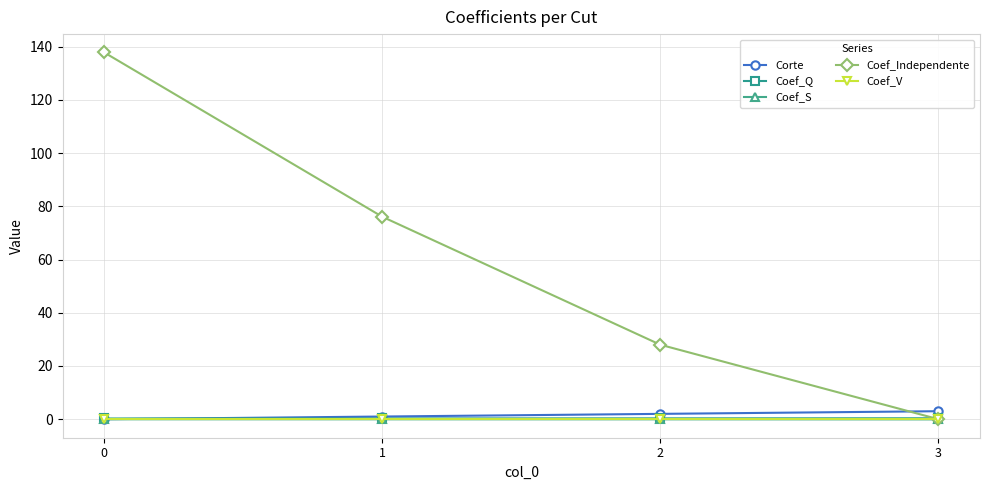

Between which two adjacent categories do Coef_Independente and Corte first intersect?

2 and 3